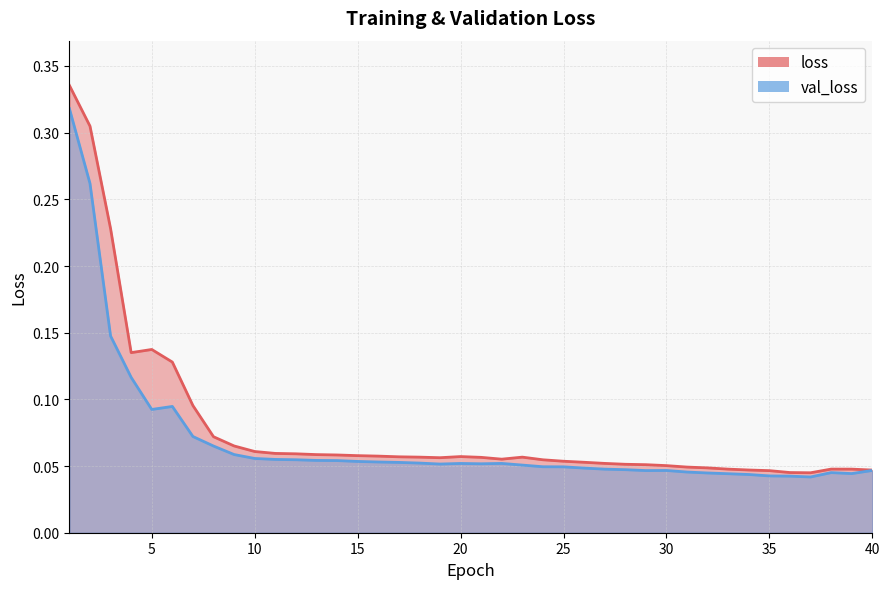

What is the label of the 27th point from the left?

27.0